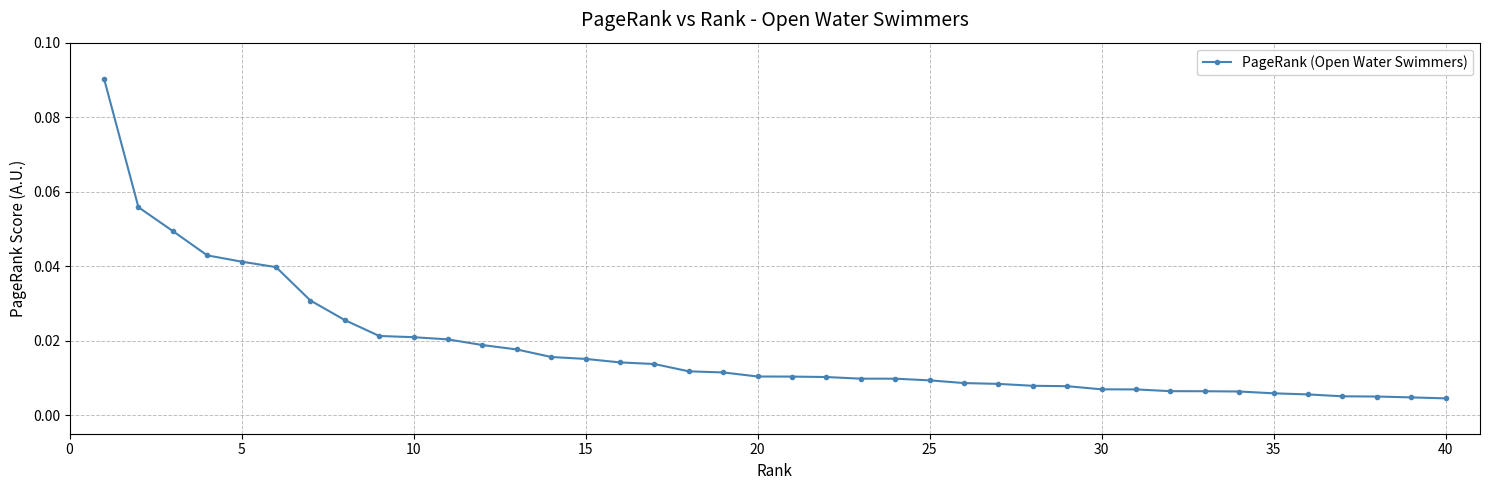

What is the sum of all values?

0.7